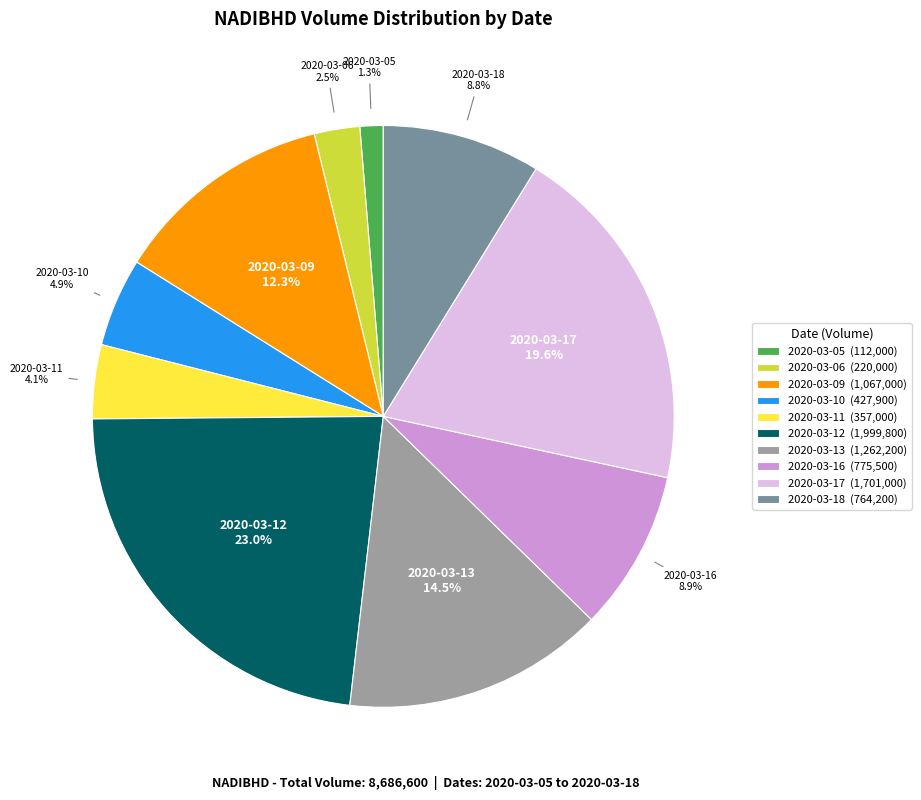

To the nearest percent, what is the average slice percentage?

10%